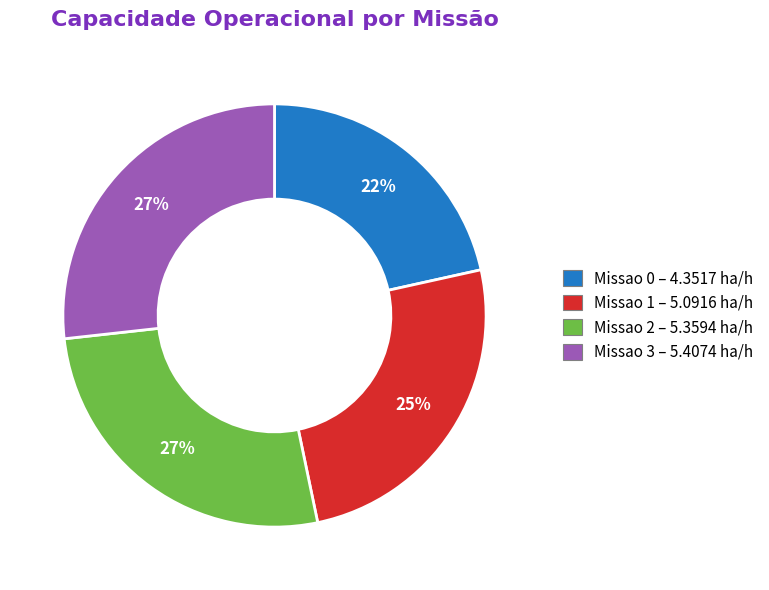

What percentage is the Missao 2 slice, to the nearest percent?

27%